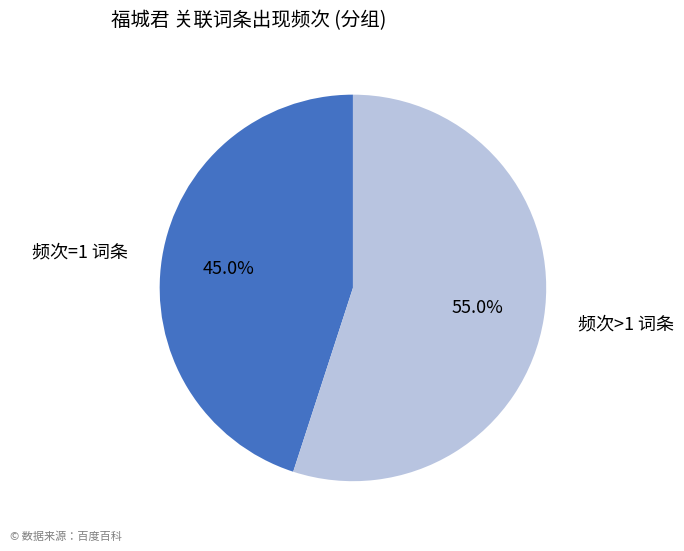

Rank the categories by value from highest to lowest.

频次>1 词条, 频次=1 词条